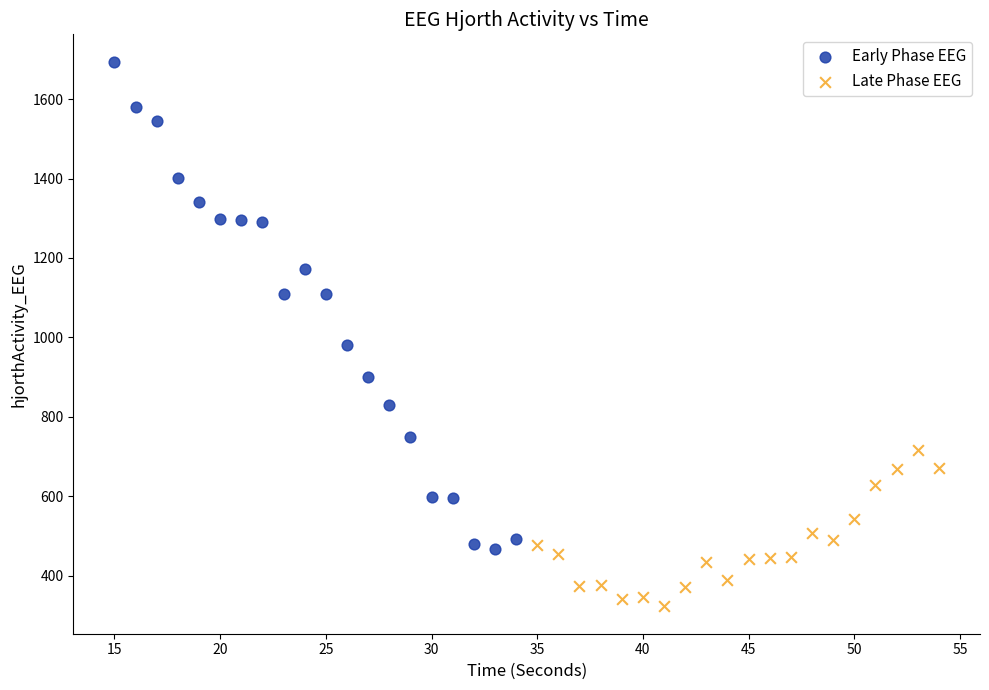

Which series contains the highest Y value?

Early Phase EEG